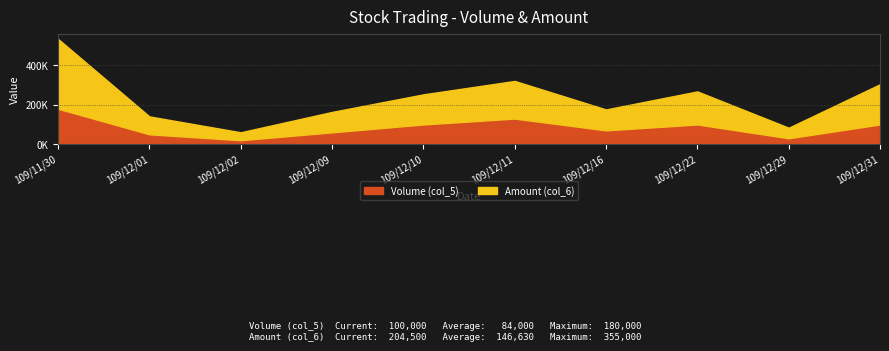

Between 109/11/30 and 109/12/22, which series saw the biggest shift?

Amount (col_6)